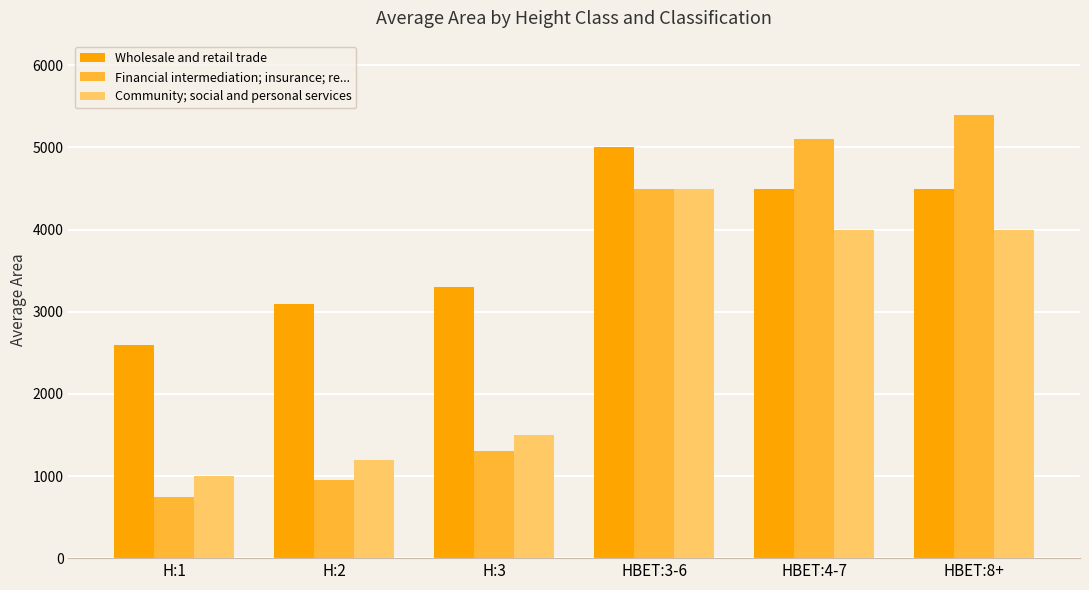

What is the sum of all Wholesale and retail trade values?

23000